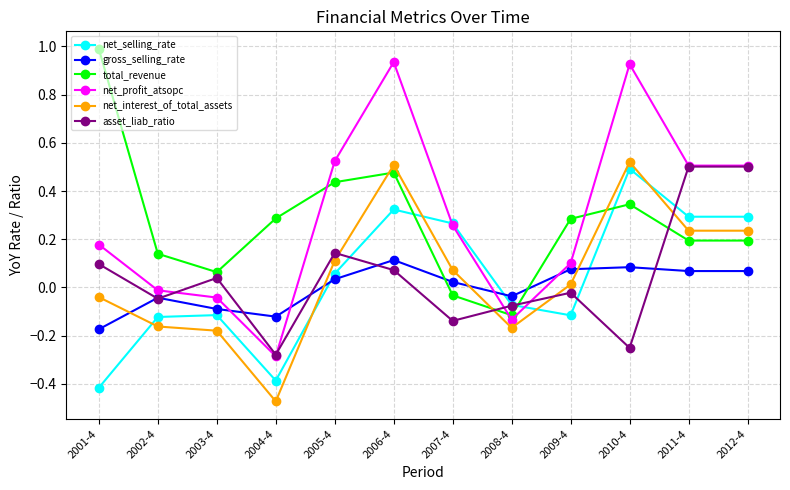

Which series changed the most between 2001-4 and 2009-4?

total_revenue